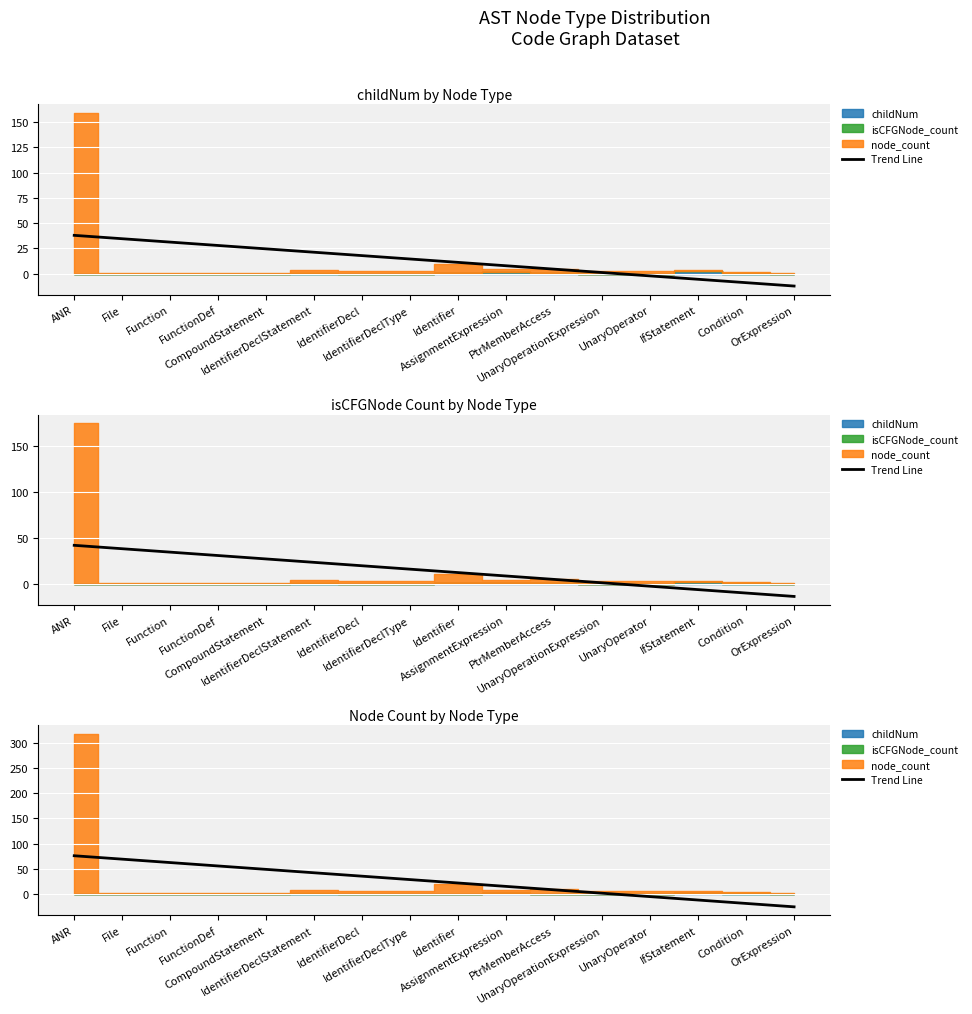

What is the label of the 1st point from the left?

ANR